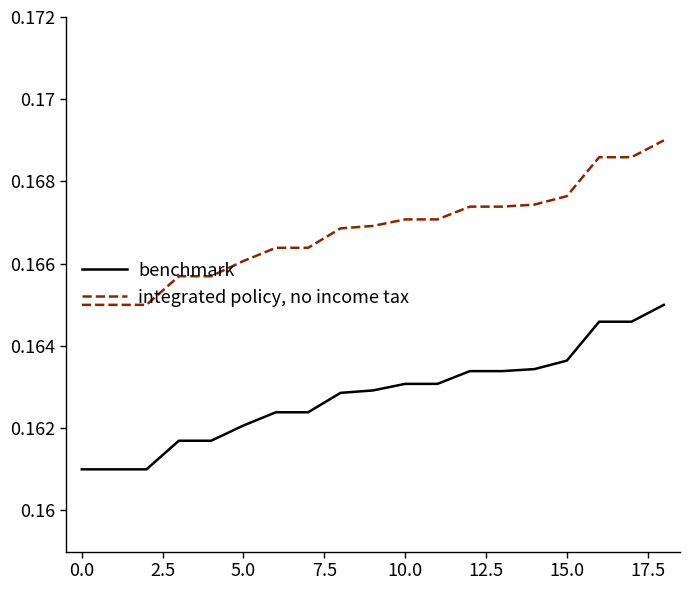

Rank the series by their average value, from highest to lowest.

integrated policy, no income tax, benchmark